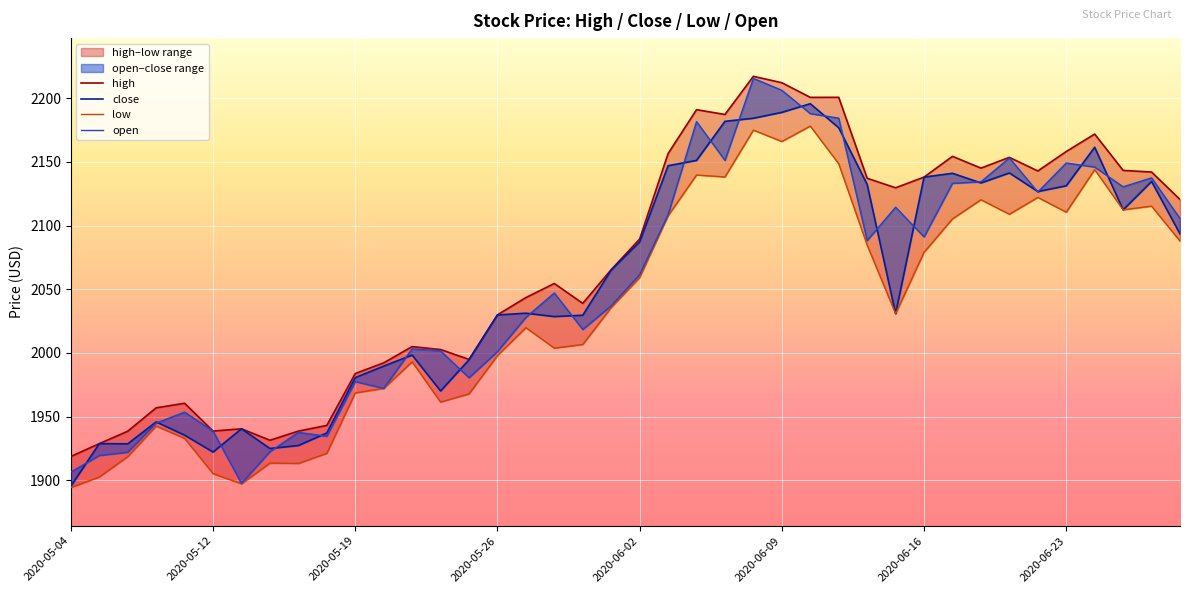

Reading right to left, list all the values displayed in this chart.

high: 2120.5	2142.0	2143.3	2171.9	2158.2	2142.9	2153.6	2145.1	2154.4	2138.1	2129.7	2137.1	2200.7	2200.7	2212.2	2217.2	2187.2	2191.0	2156.6	2089.4	2065.4	2038.9	2054.5	2043.4	2029.9	1994.9	2002.7	2005.0	1992.2	1983.8	1943.1	1938.6	1931.4	1940.4	1938.6	1960.5	1956.9	1938.5	1928.8	1918.7
close: 2093.5	2134.7	2112.4	2161.5	2131.2	2126.7	2141.3	2133.5	2141.1	2138.1	2030.8	2132.3	2176.8	2195.7	2188.9	2184.3	2181.9	2151.2	2147.0	2087.2	2065.1	2029.6	2028.5	2031.2	2029.8	1994.6	1970.1	1998.3	1989.6	1980.6	1937.1	1927.3	1925.0	1940.4	1922.2	1935.4	1945.8	1928.6	1928.8	1895.4
low: 2087.8	2115.2	2112.4	2143.9	2110.5	2122.1	2108.9	2120.3	2105.3	2079.0	2030.8	2084.6	2148.5	2178.1	2166.0	2175.0	2138.2	2139.7	2107.7	2059.1	2035.6	2006.6	2003.8	2019.8	1997.9	1967.8	1961.4	1993.0	1972.1	1968.6	1921.1	1913.2	1913.5	1897.2	1905.2	1932.9	1942.5	1918.6	1902.5	1894.3
open: 2105.5	2137.5	2130.4	2145.9	2149.1	2126.4	2153.1	2134.3	2133.2	2091.1	2114.4	2088.2	2184.4	2187.9	2206.2	2215.6	2151.2	2181.6	2108.6	2061.4	2037.0	2018.4	2047.1	2027.9	2001.0	1980.5	2001.6	2003.2	1972.1	1977.5	1934.5	1937.6	1922.4	1897.5	1938.6	1953.5	1944.9	1922.0	1919.5	1906.4